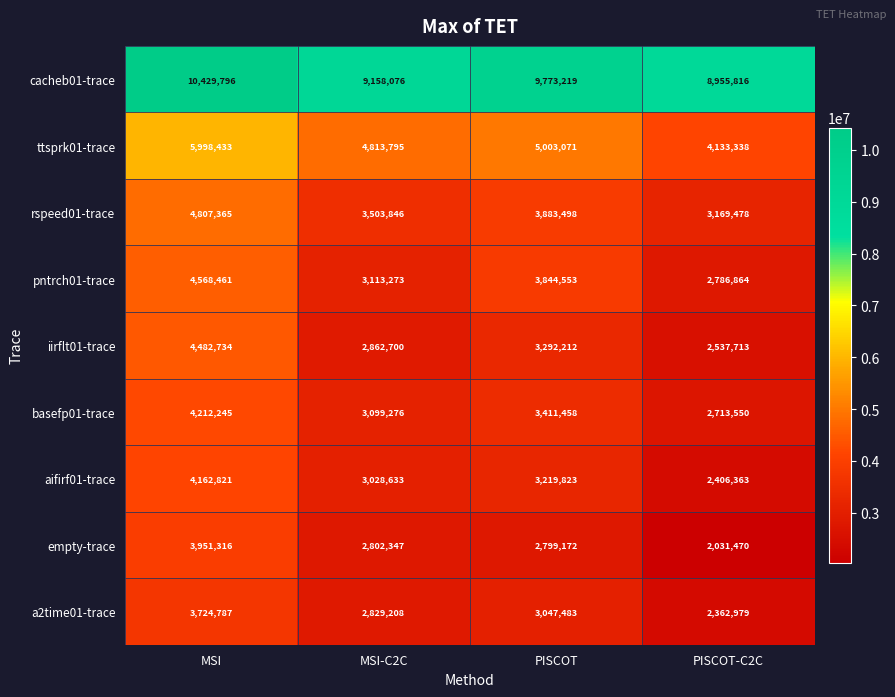

Between MSI and MSI-C2C, which series saw the biggest shift?

iirflt01-trace